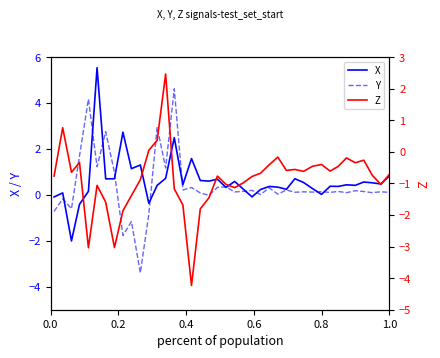

True or false: X and Y intersect in this chart.

True